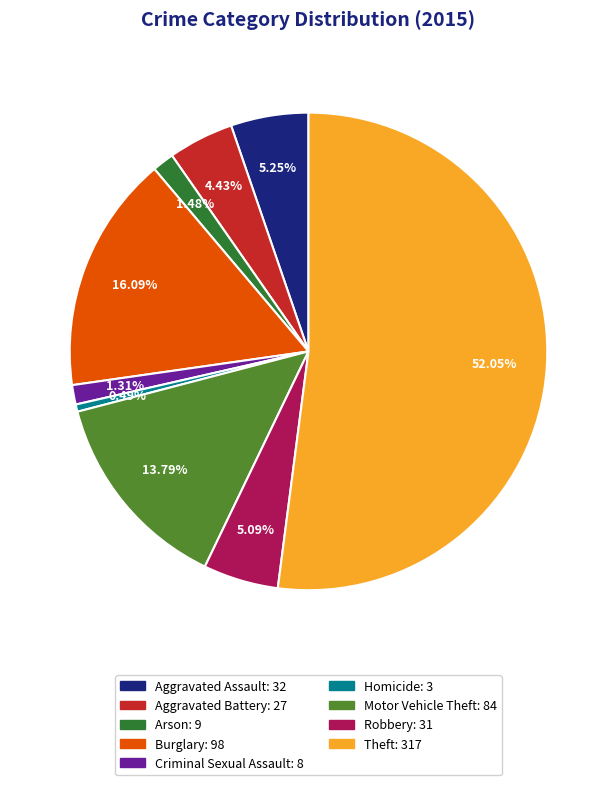

Approximately how many times larger is the value at Theft compared to Homicide?

105.7